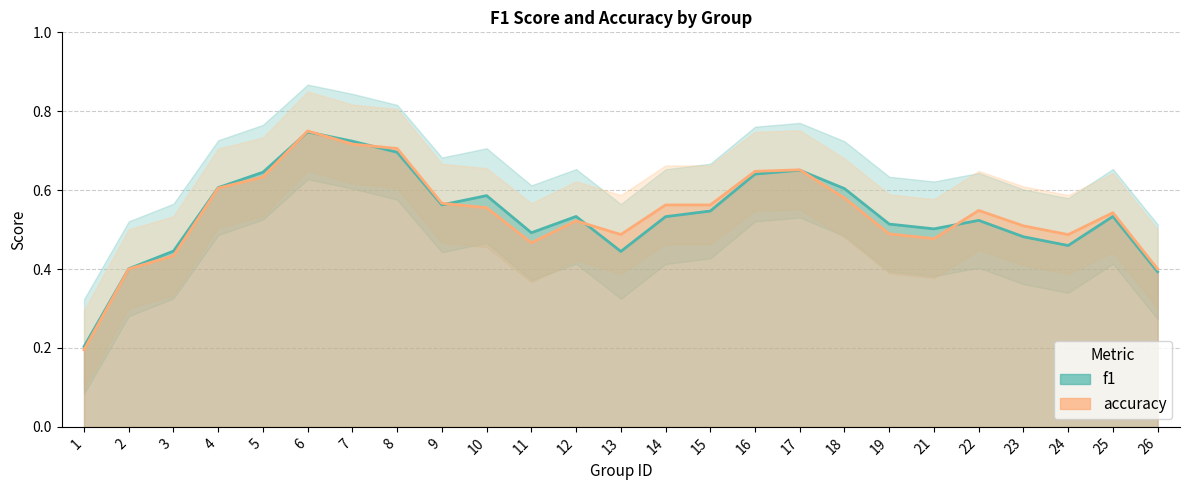

What is the difference between the f1 values at 21 and 1?

0.3